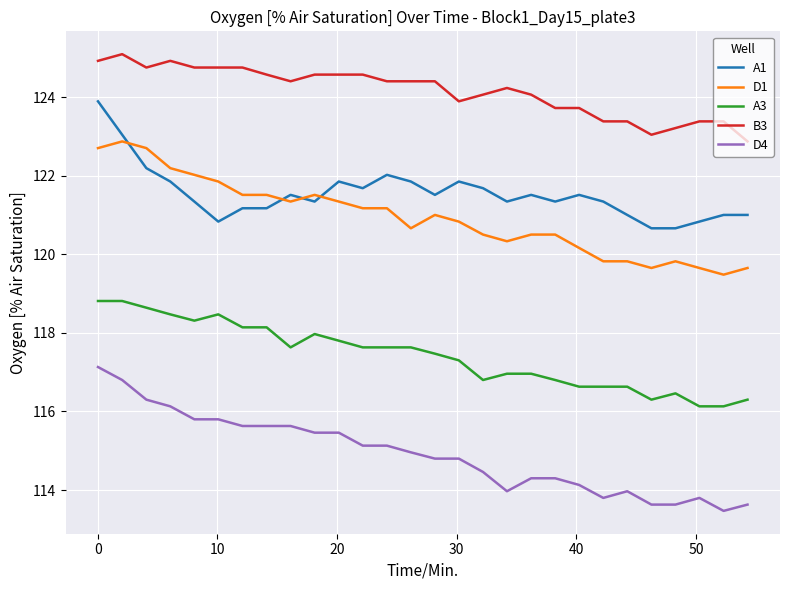

What is the maximum value for D1?

122.9